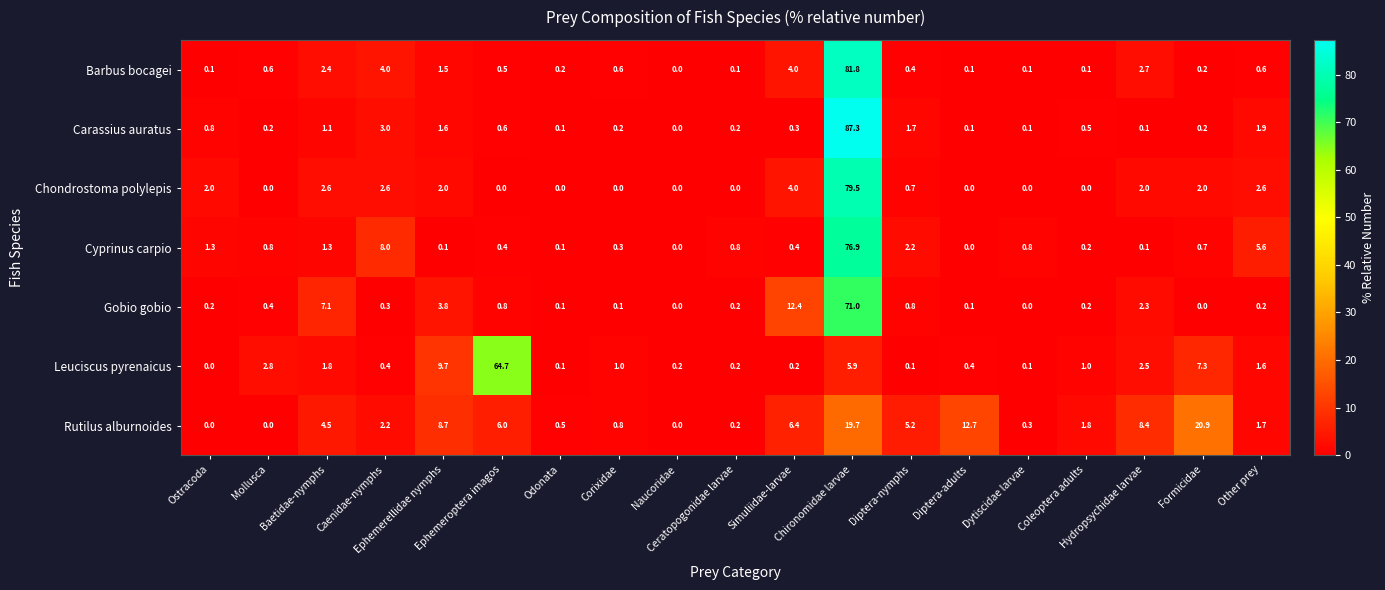

Which series has the largest range (max minus min)?

Carassius auratus